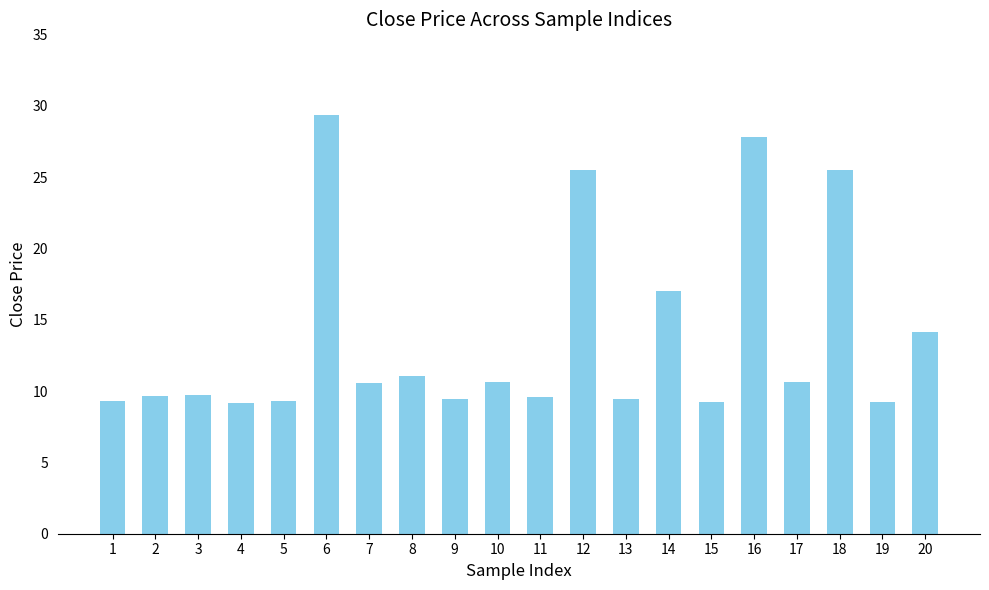

Is it true that the value at 5 is 5.6?

False